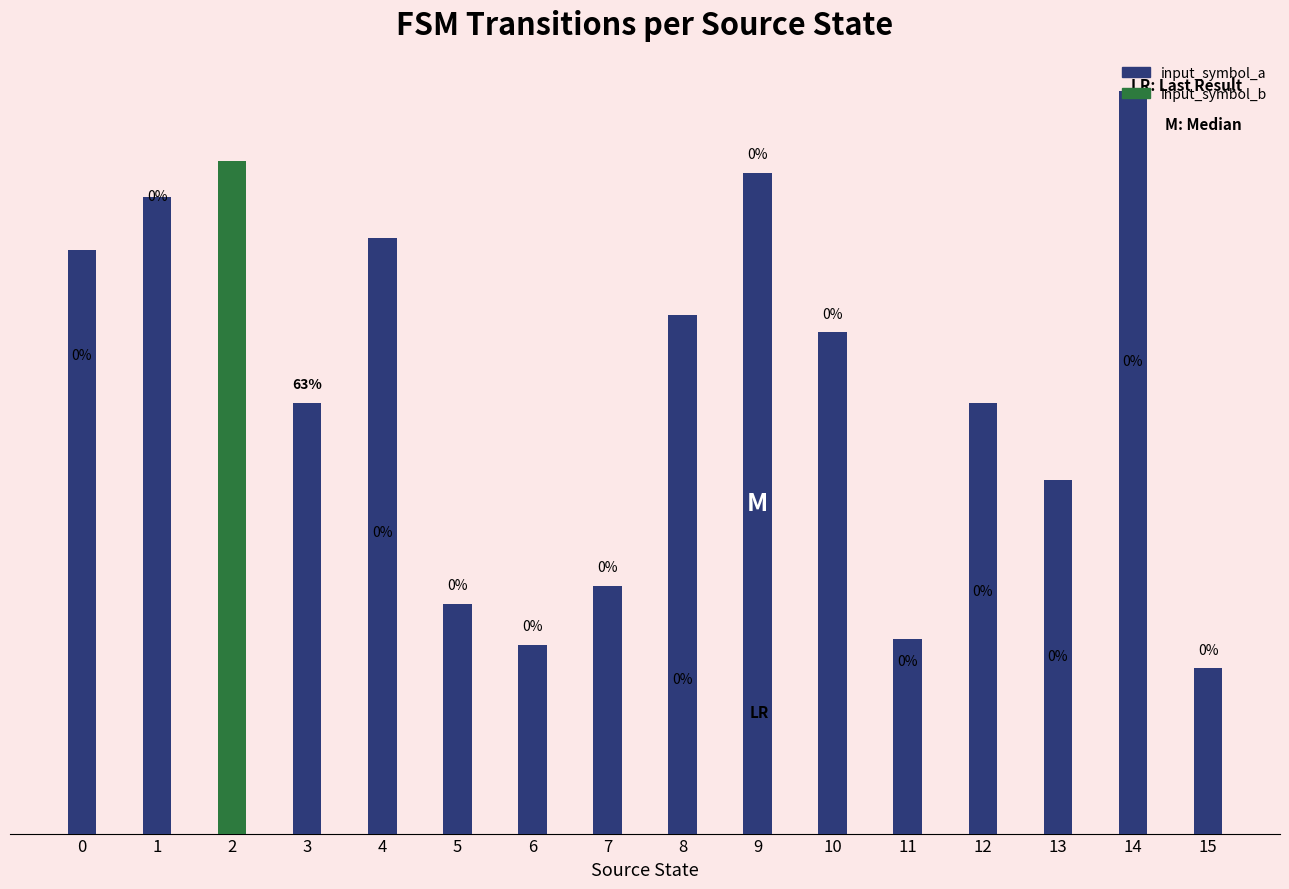

Are the bars horizontal?

No